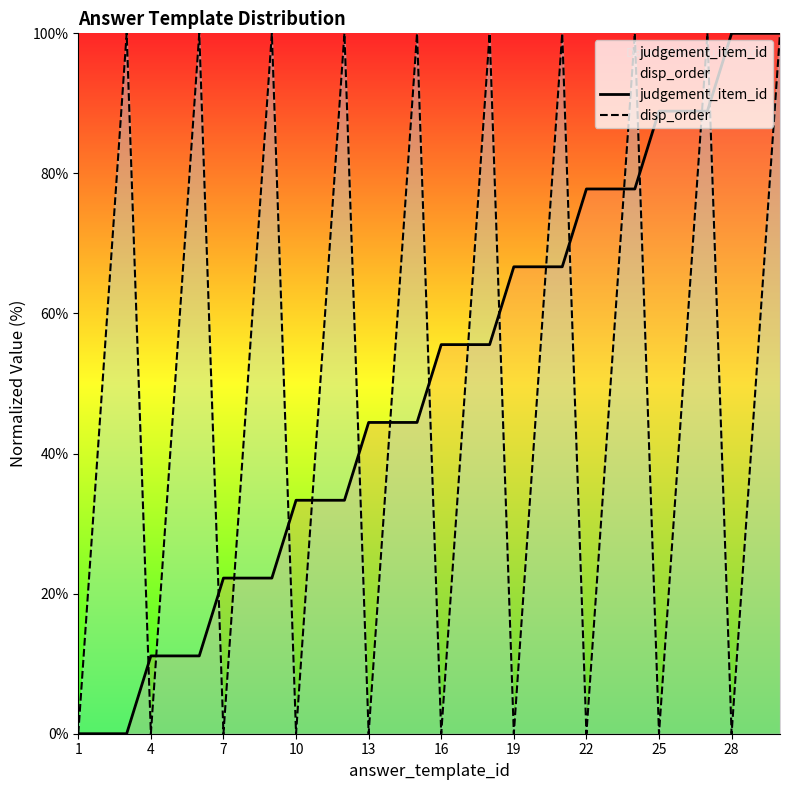

What are all the series names shown in the legend?

judgement_item_id, disp_order